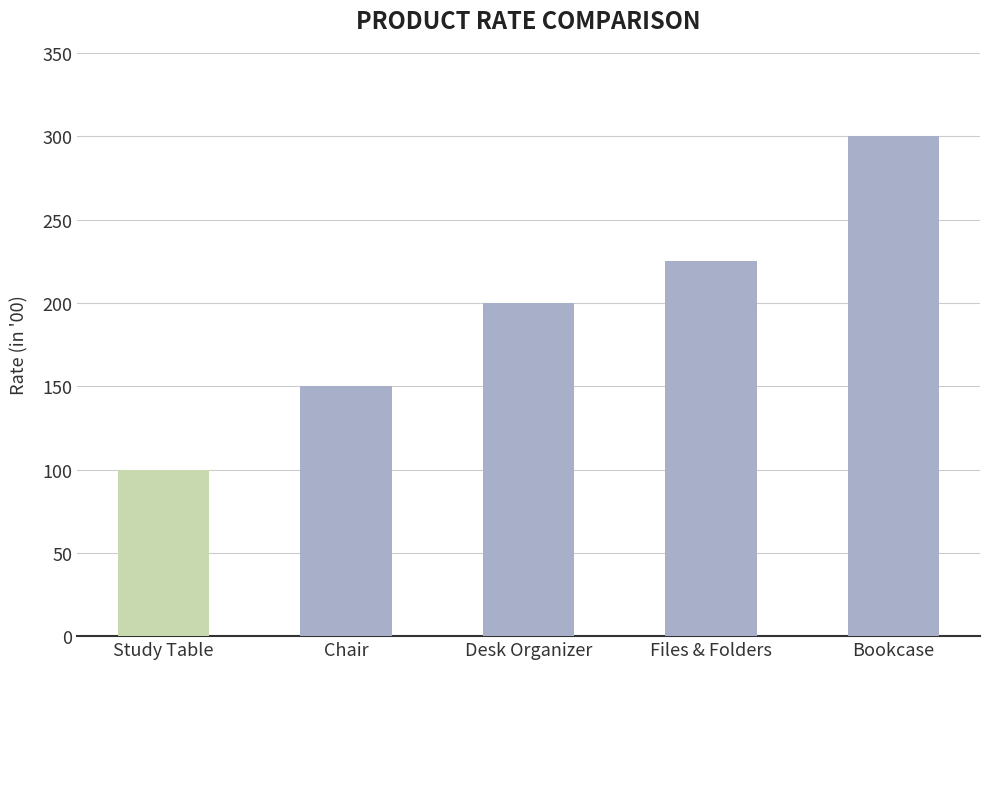

Rank the categories by value from highest to lowest.

Bookcase, Files & Folders, Desk Organizer, Chair, Study Table